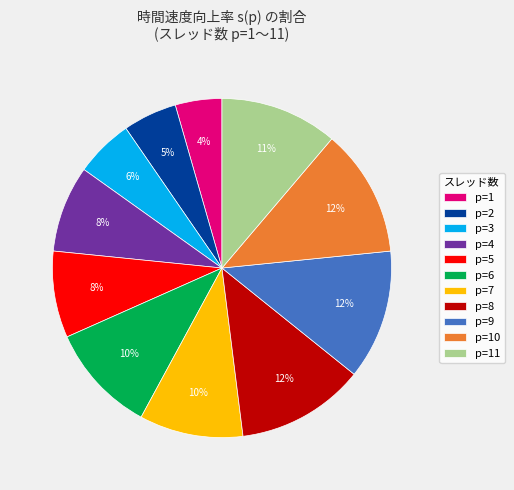

To the nearest percent, what is the average slice percentage?

9%